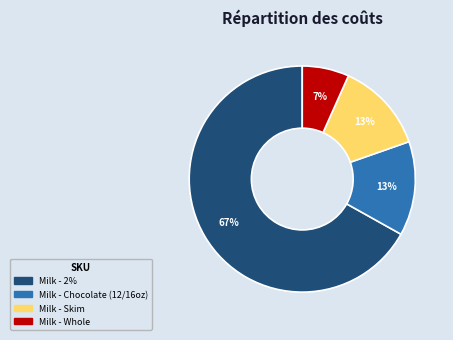

Is there any slice that represents more than half of the pie?

Yes